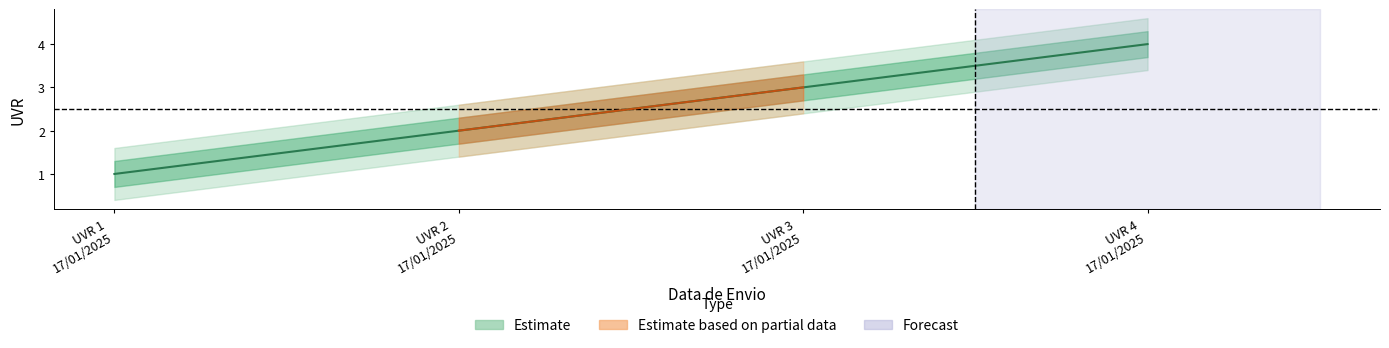

What is the smallest value displayed?

1